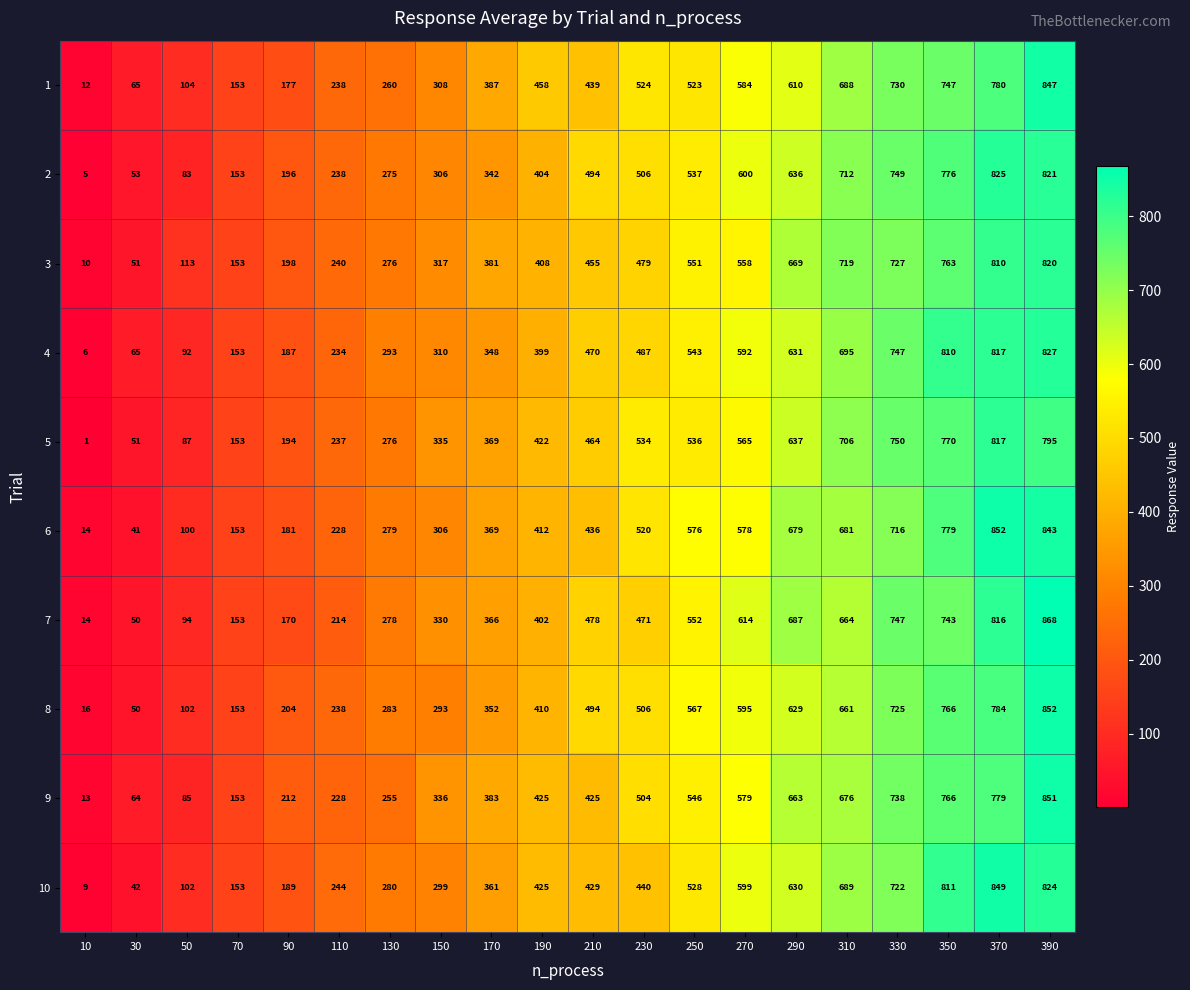

Rank the categories by 1 value from highest to lowest.

390, 370, 350, 330, 310, 290, 270, 230, 250, 190, 210, 170, 150, 130, 110, 90, 70, 50, 30, 10